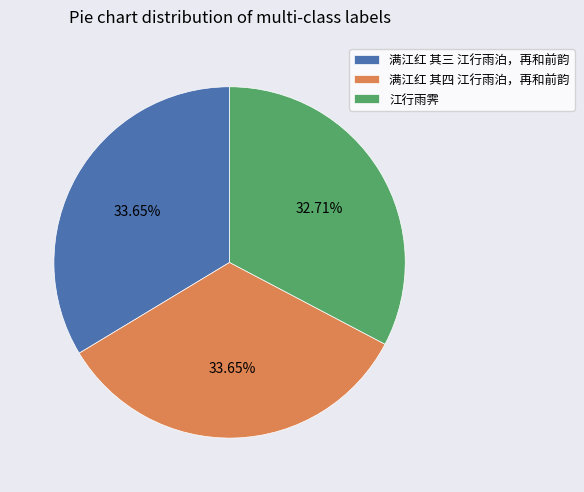

How many slices are in this pie chart?

3